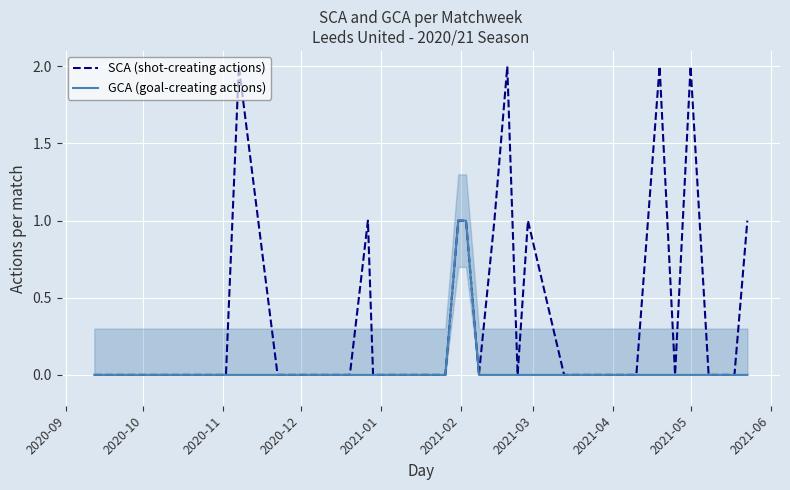

How many lines are shown in the chart?

2